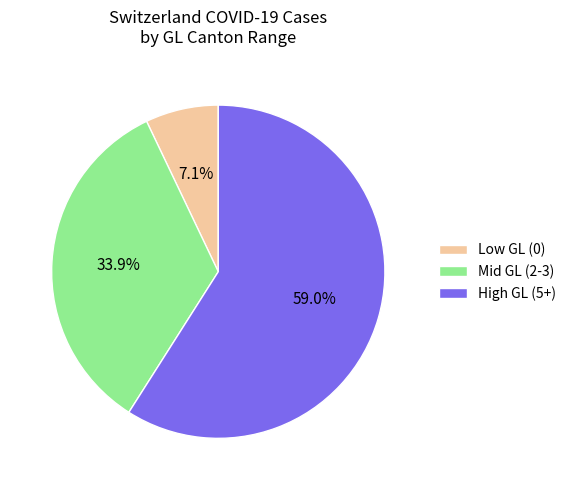

Which slice represents more than half of the pie?

High GL (5+)